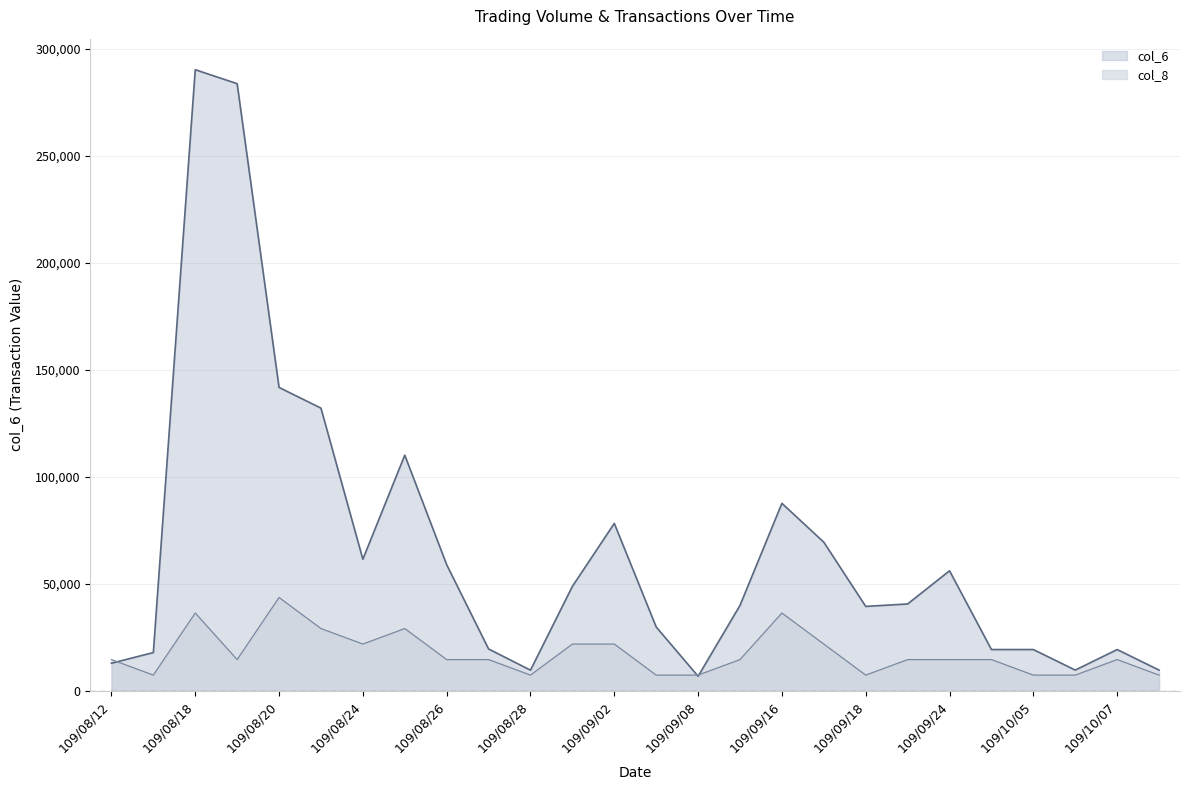

Count the number of data series in this chart.

2